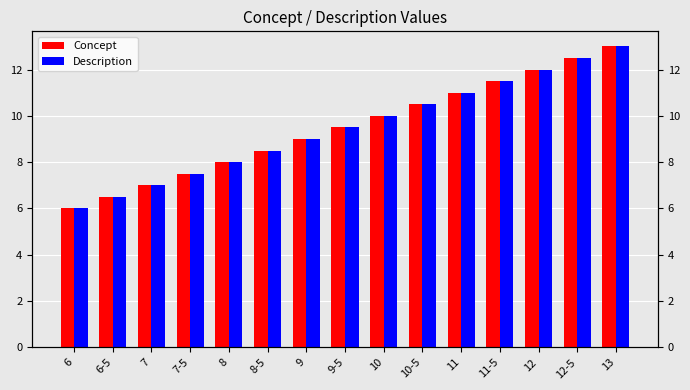

Reading left to right, what are all the values shown in this chart?

Concept: 6=6.0	6-5=6.5	7=7.0	7-5=7.5	8=8.0	8-5=8.5	9=9.0	9-5=9.5	10=10.0	10-5=10.5	11=11.0	11-5=11.5	12=12.0	12-5=12.5	13=13.0
Description: 6=6.0	6-5=6.5	7=7.0	7-5=7.5	8=8.0	8-5=8.5	9=9.0	9-5=9.5	10=10.0	10-5=10.5	11=11.0	11-5=11.5	12=12.0	12-5=12.5	13=13.0